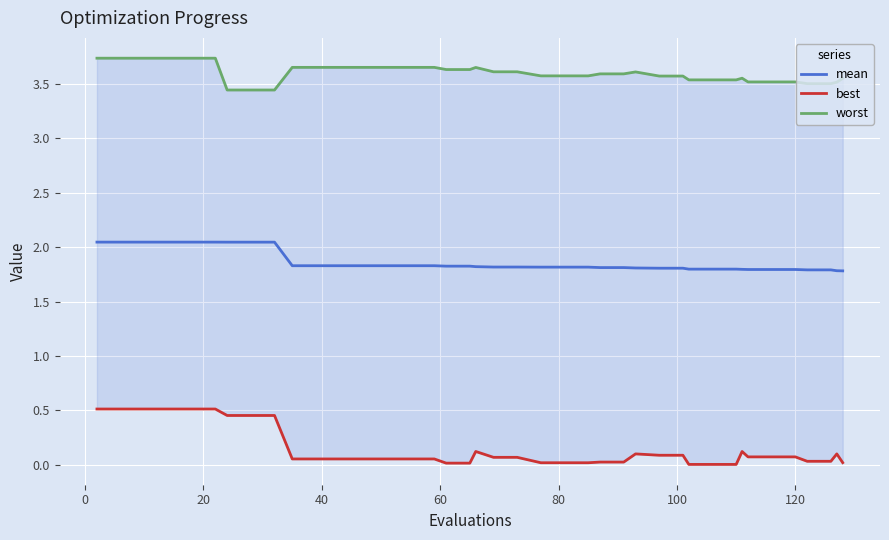

What is the minimum value for mean?

1.8